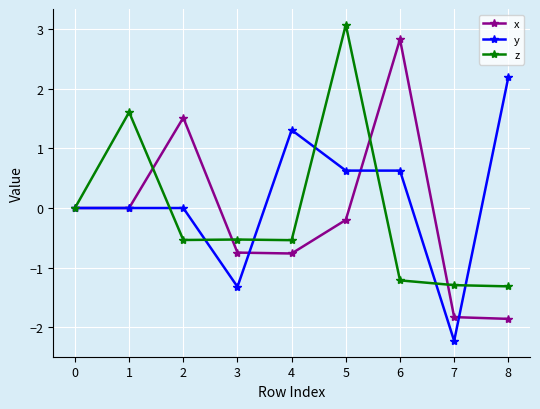

True or false: z has more than 1 points higher than both neighbors.

True